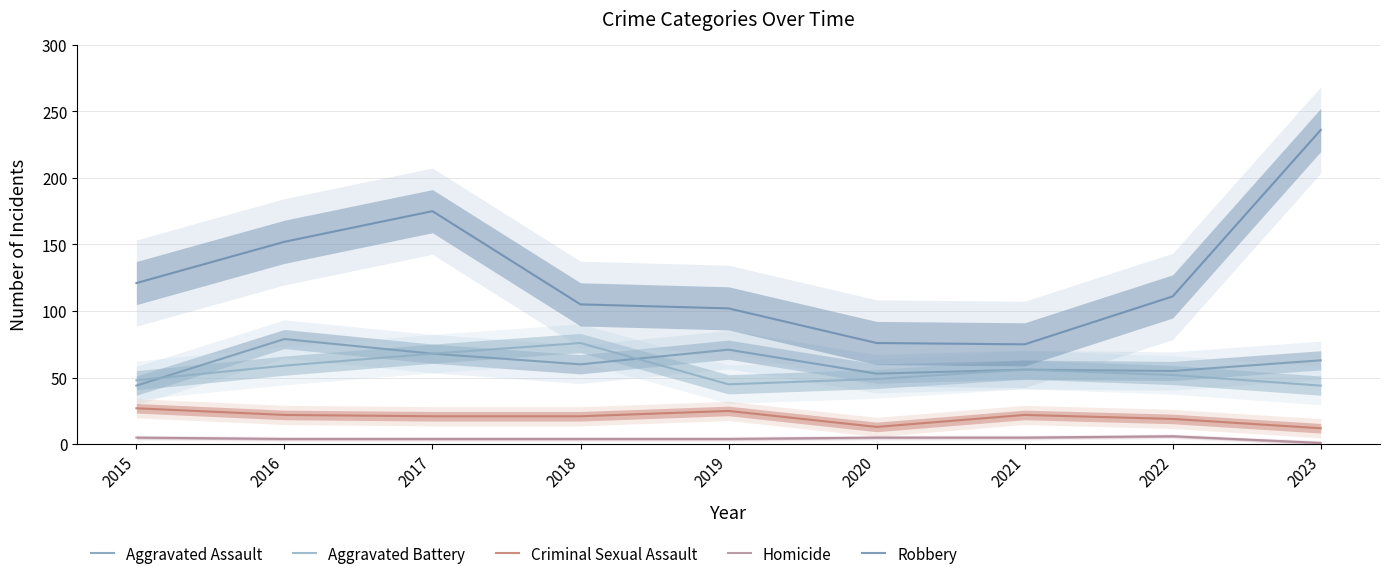

What is the lowest value of the Criminal Sexual Assault series?

12